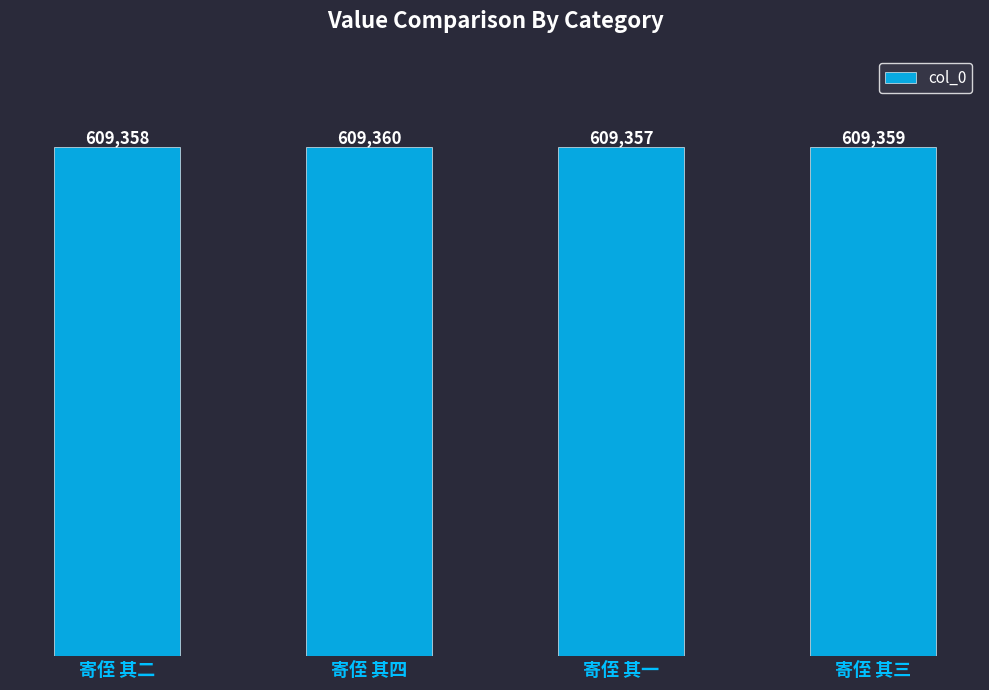

How many bars are there in total?

4